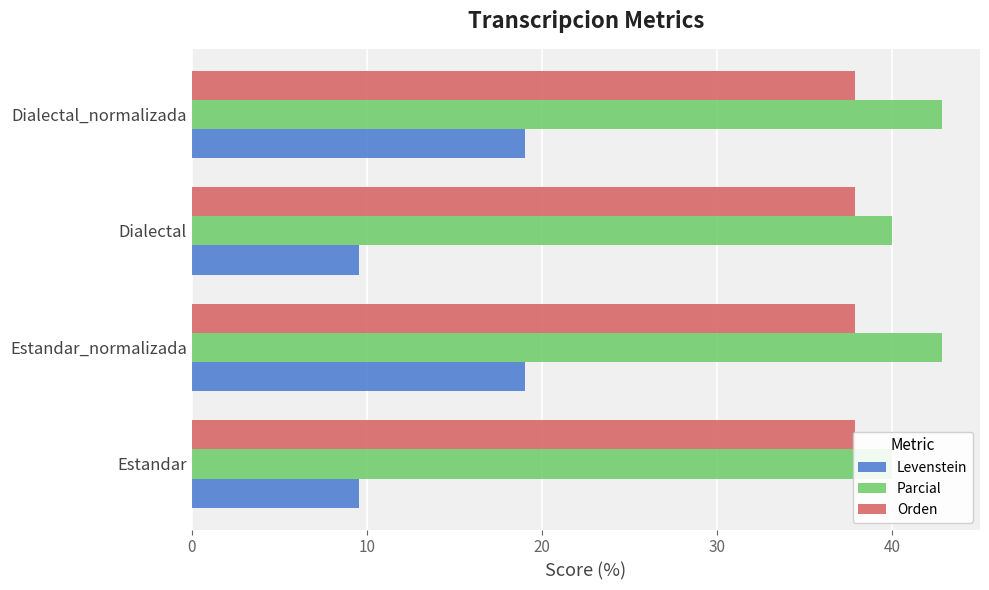

Does the chart contain any negative values?

No